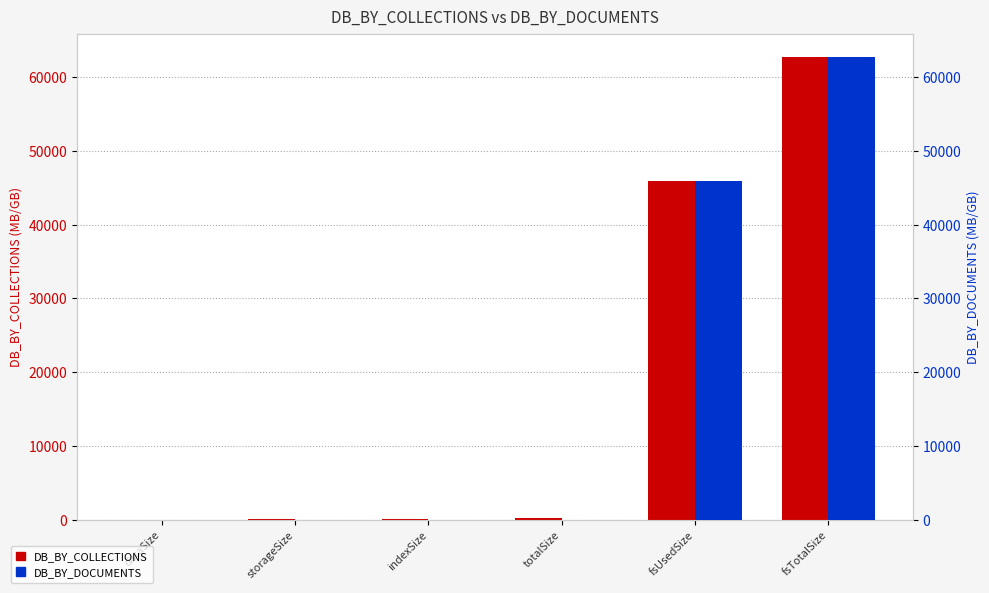

Are the bars grouped side by side (vs. stacked)?

Yes